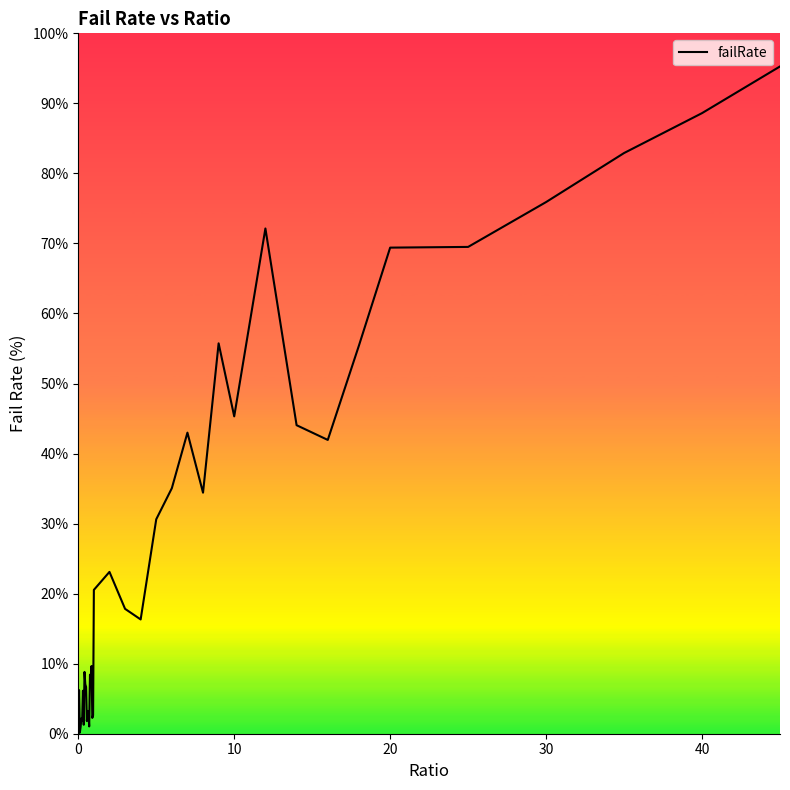

How many lines are shown in the chart?

1